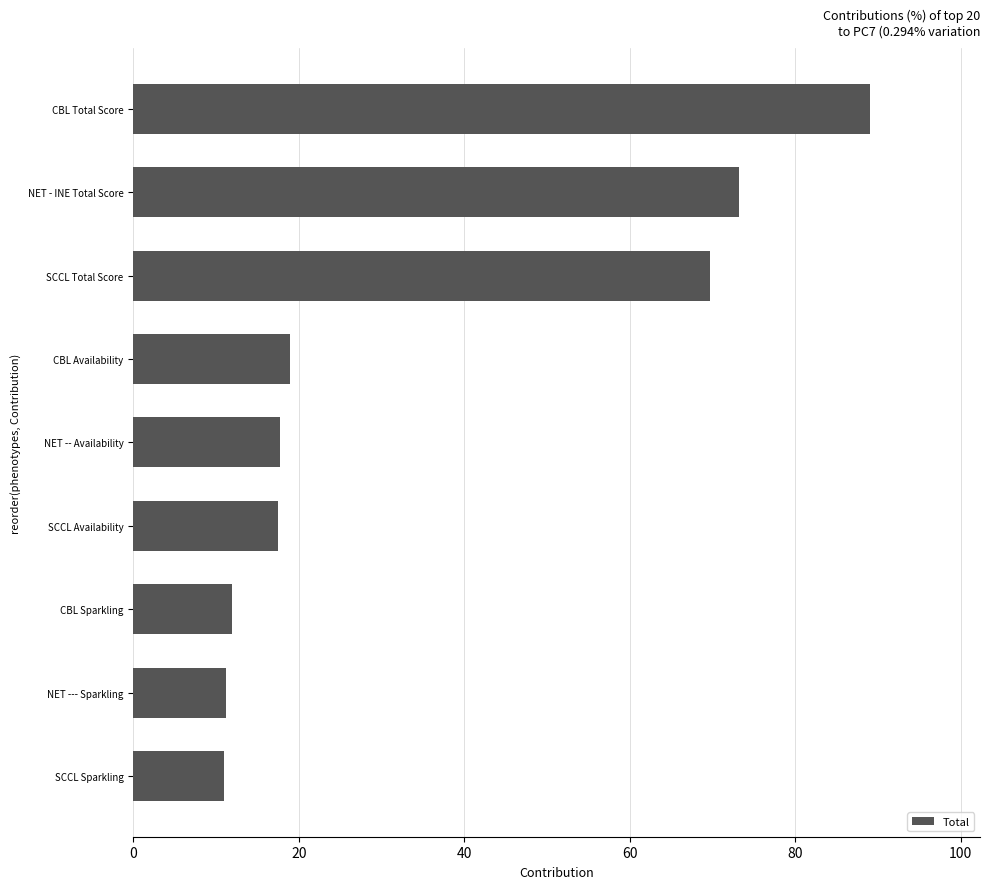

What is the change in value from CBL Sparkling to SCCL Total Score?

+57.8